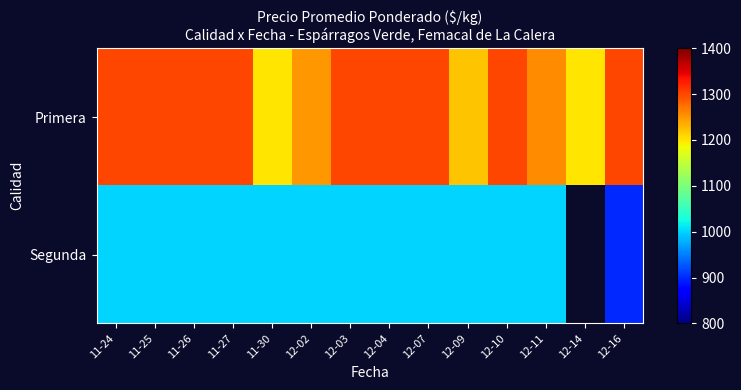

Is it true that Segunda equals 1000.0 at 12-09?

True